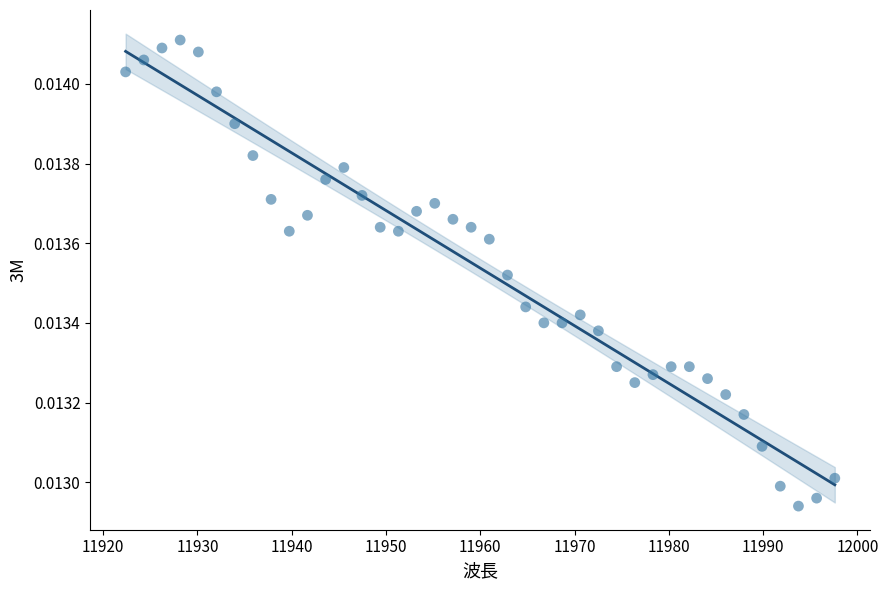

What is the range of X values (max minus min)?

75.2